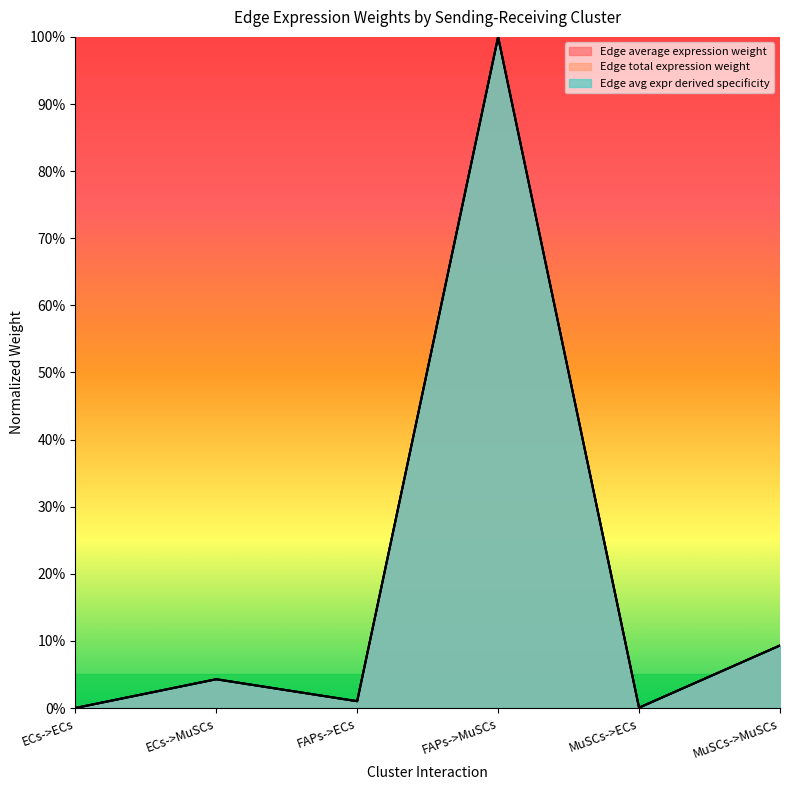

Does the chart have visible grid lines?

No